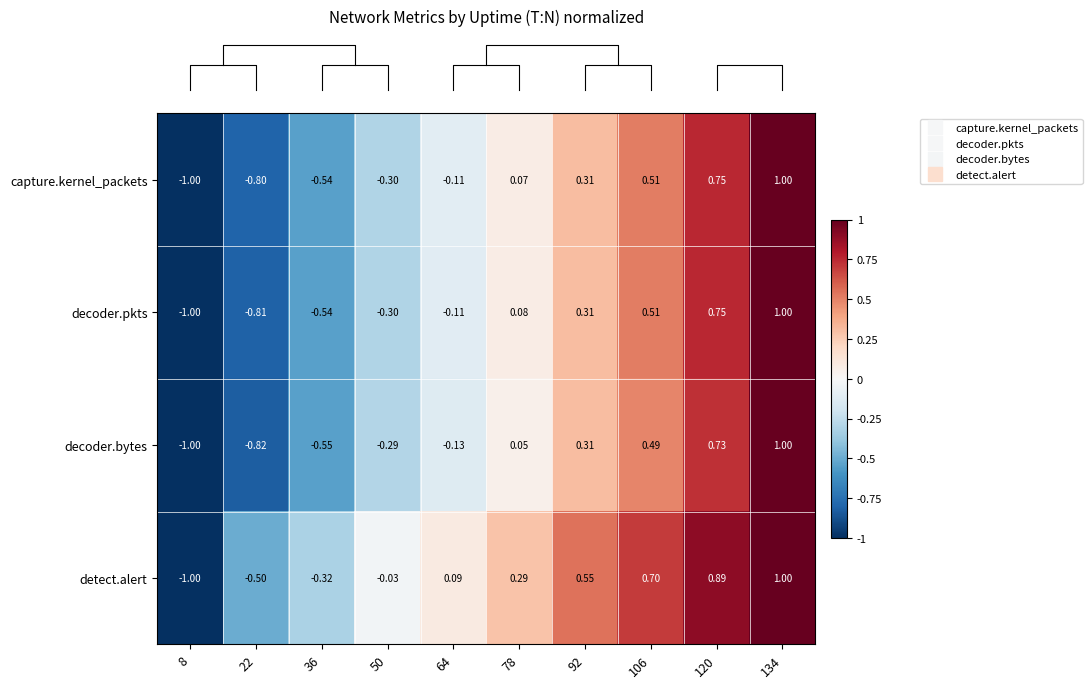

At which category is the sum across all series the highest?

134